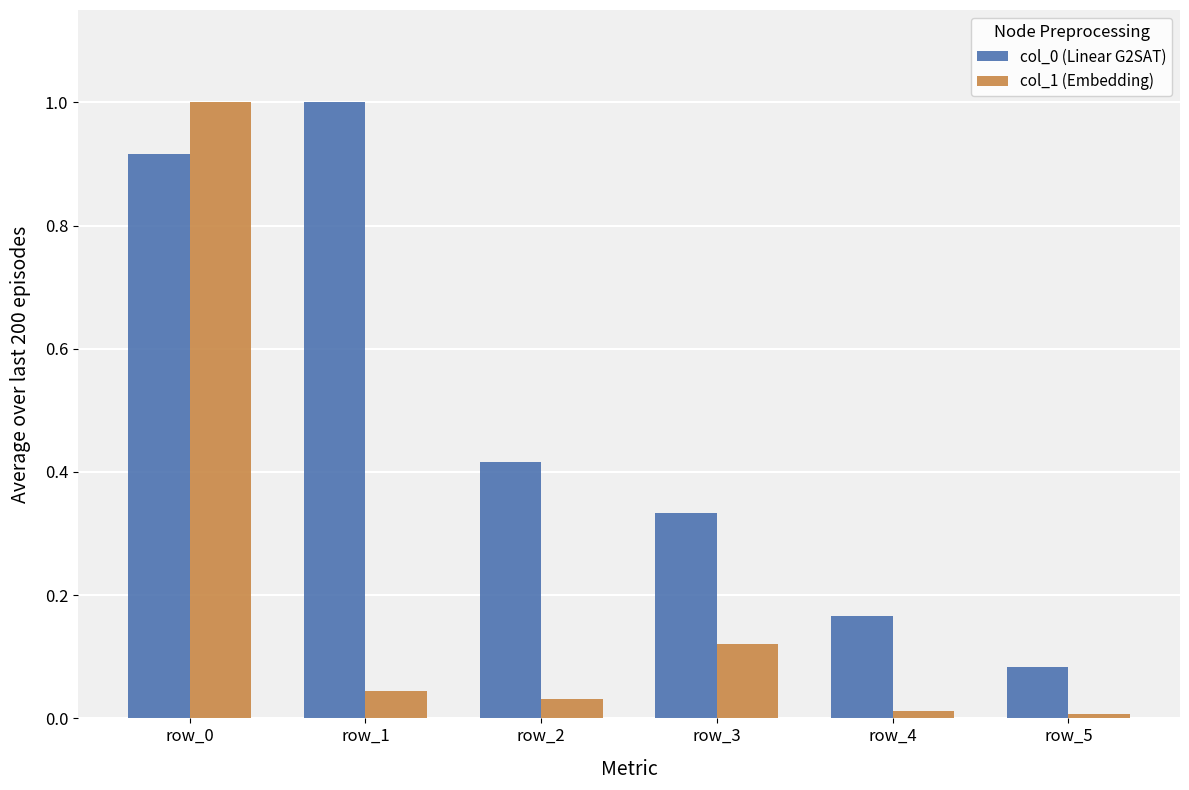

What is the total value across all series at row_3?

0.5